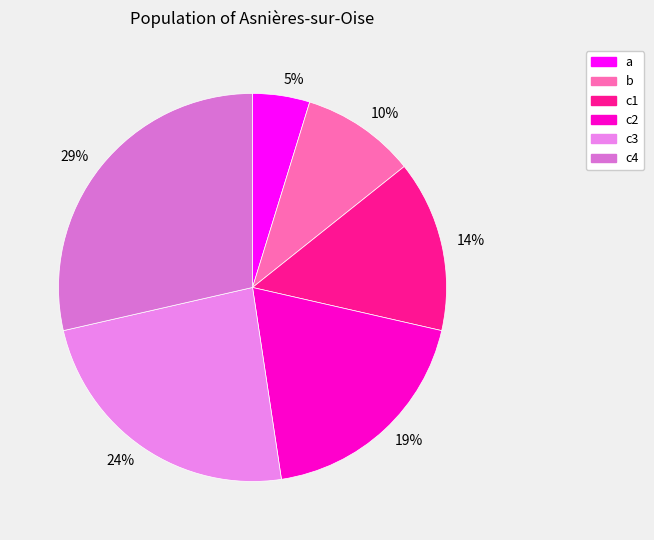

Is the sum of c2 and a greater than half?

No